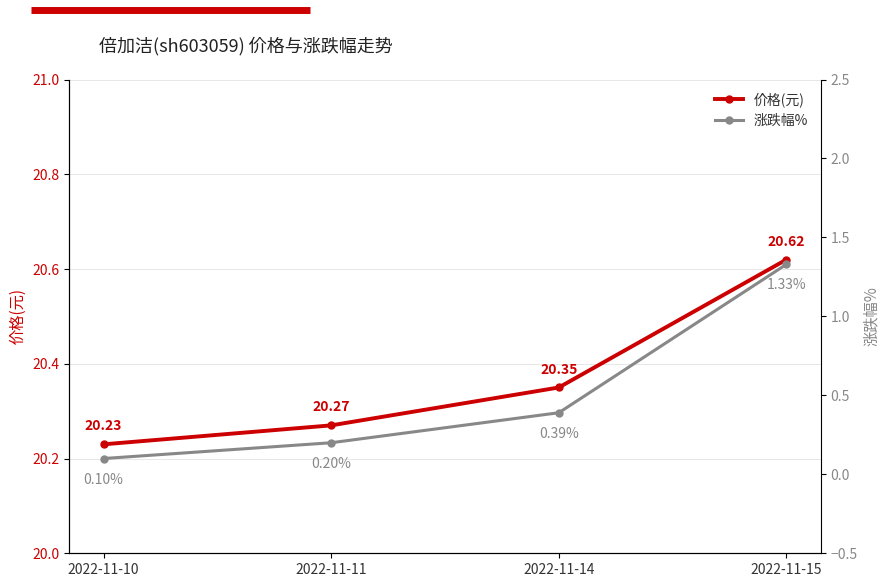

Which label corresponds to the smallest value in the chart?

2022-11-10